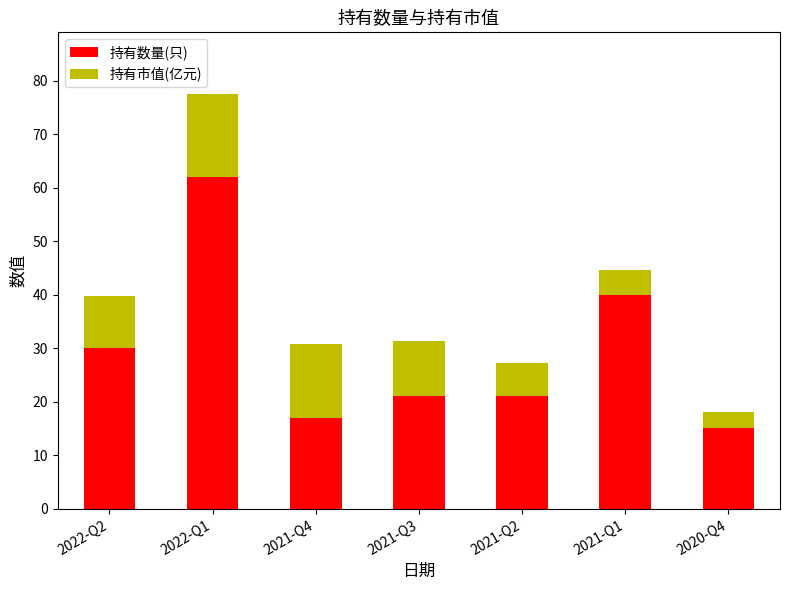

Reading left to right, what are the values for 持有数量(只)?

30.0	62.0	17.0	21.0	21.0	40.0	15.0